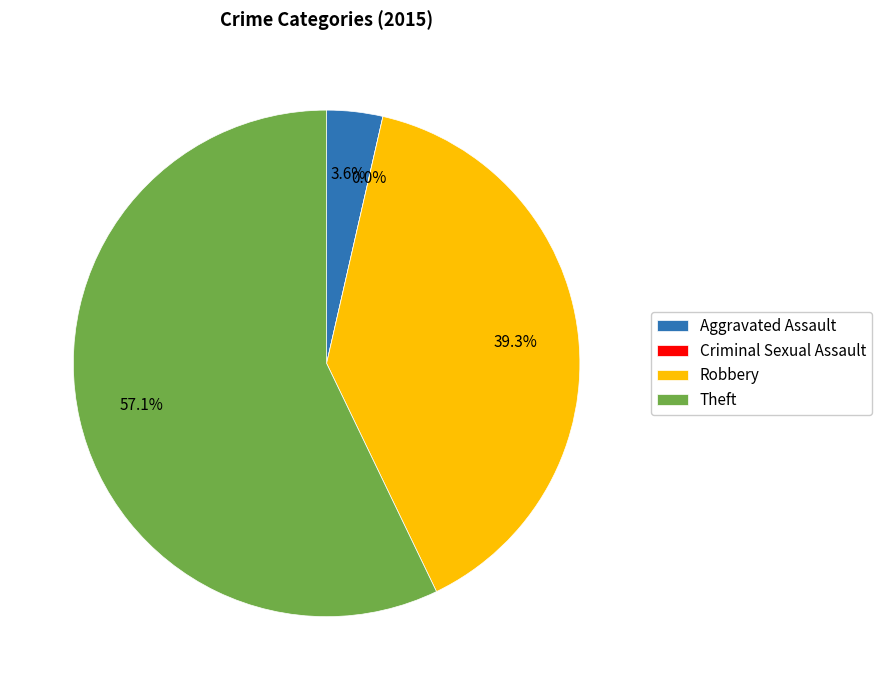

Is Criminal Sexual Assault the majority of the pie?

No